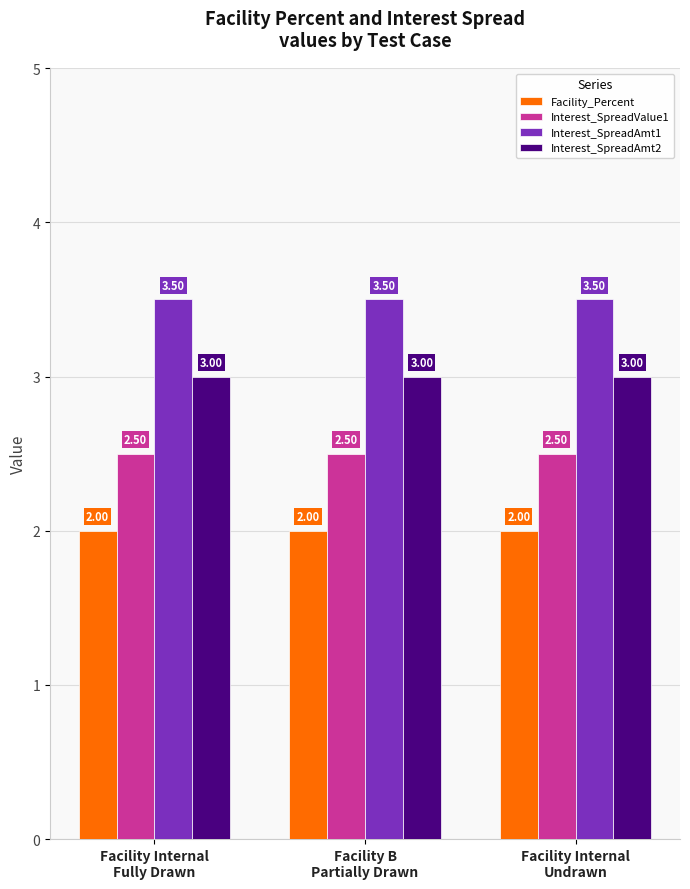

Which series has the largest total across all categories?

Interest_SpreadAmt1